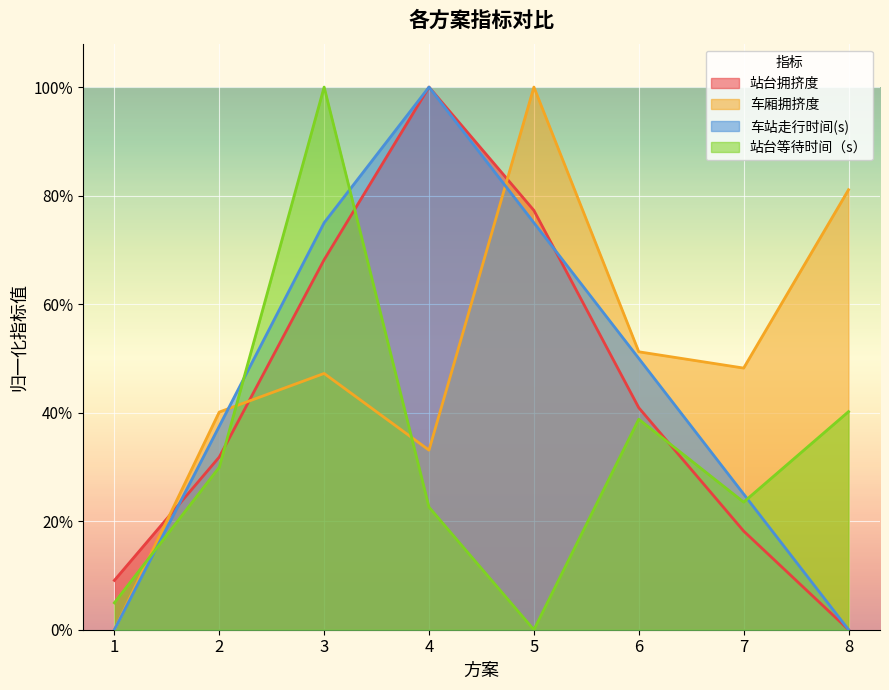

At how many categories does at least one series exceed 0?

8